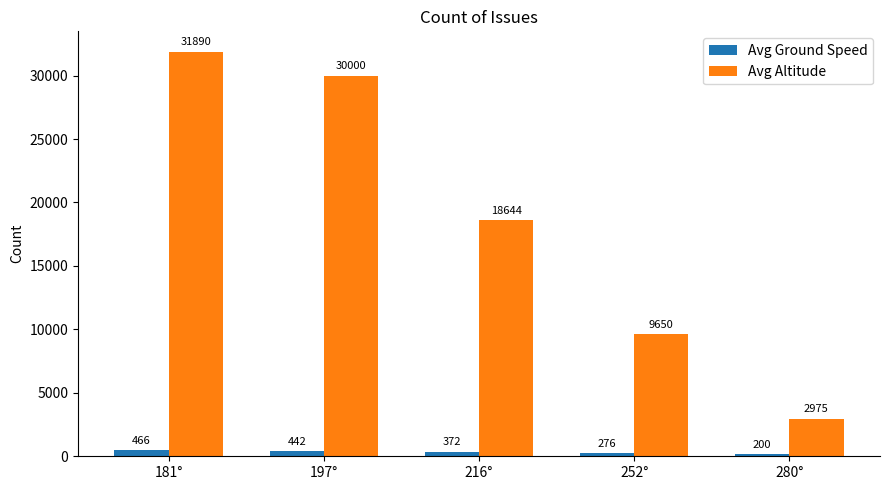

Reading left to right, list all the values displayed in this chart.

Avg Ground Speed: 181°=466	197°=442	216°=372	252°=276	280°=200
Avg Altitude: 181°=31890	197°=30000	216°=18644	252°=9650	280°=2975